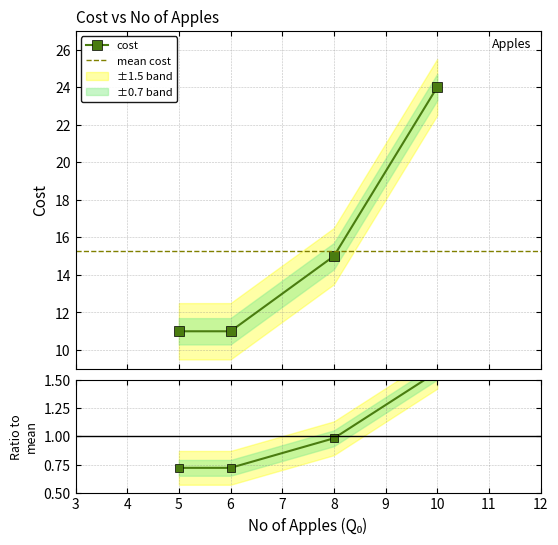

What is the smallest value displayed?

11